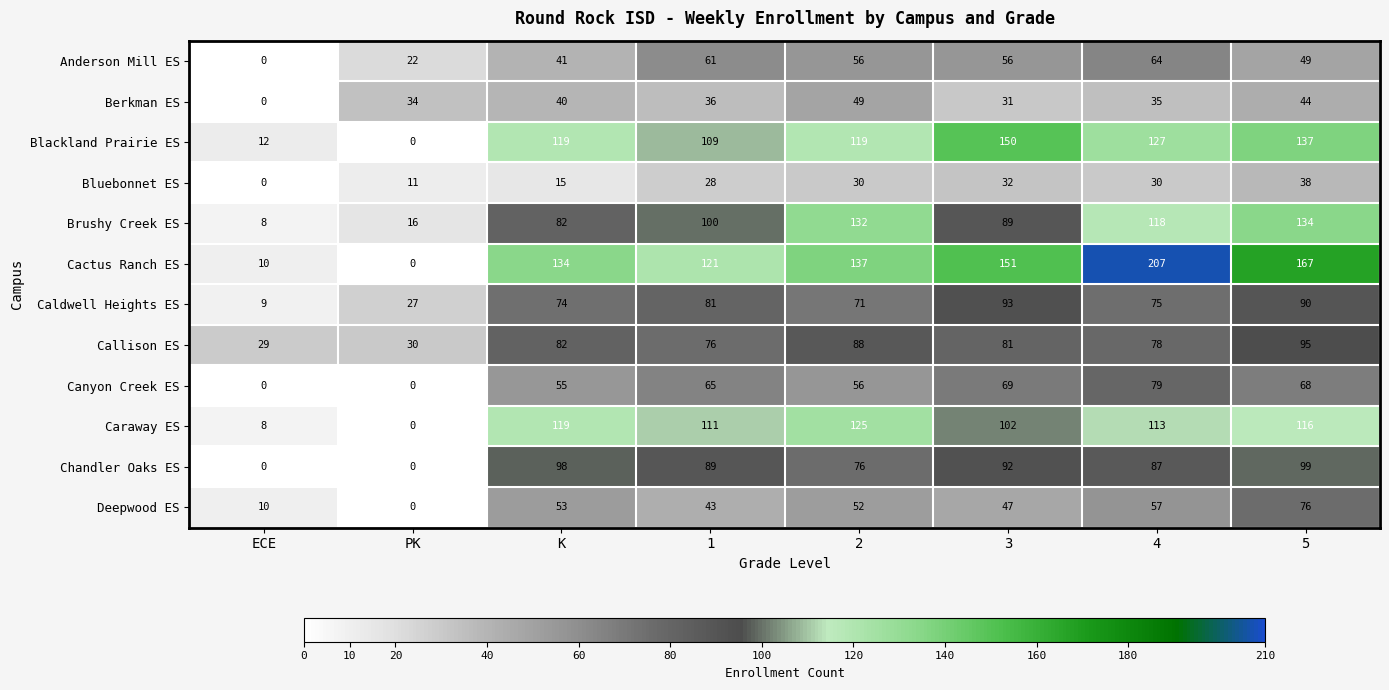

True or false: Blackland Prairie ES has a value of 229 at 3.

False